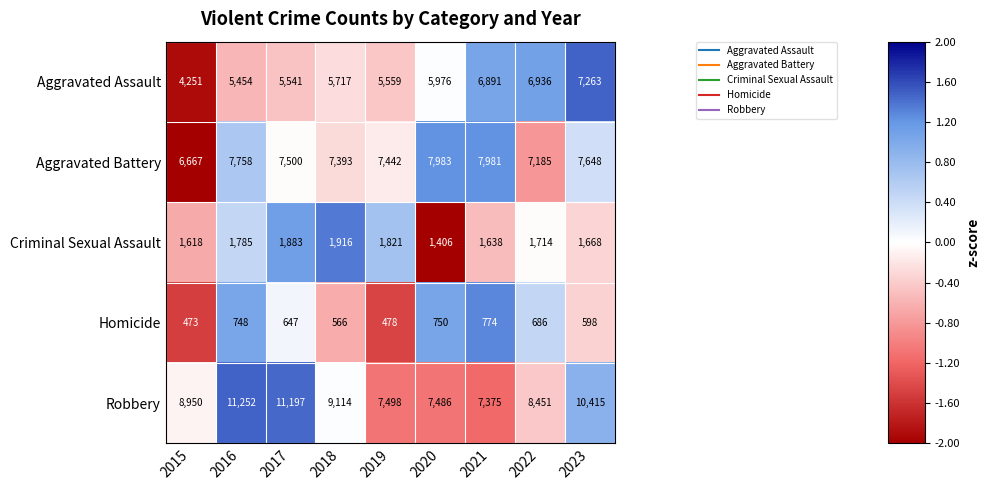

Which series has the largest range (max minus min)?

Robbery